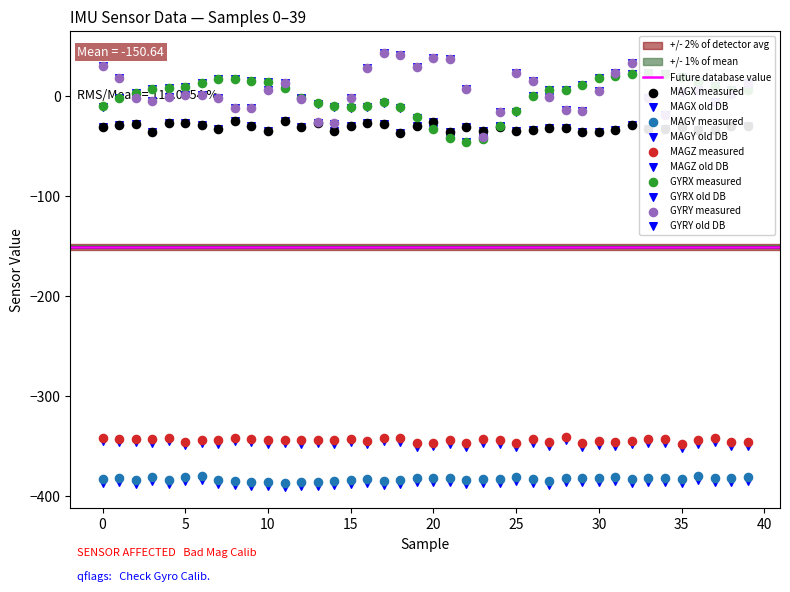

Which series has the largest total across all categories?

GYRY